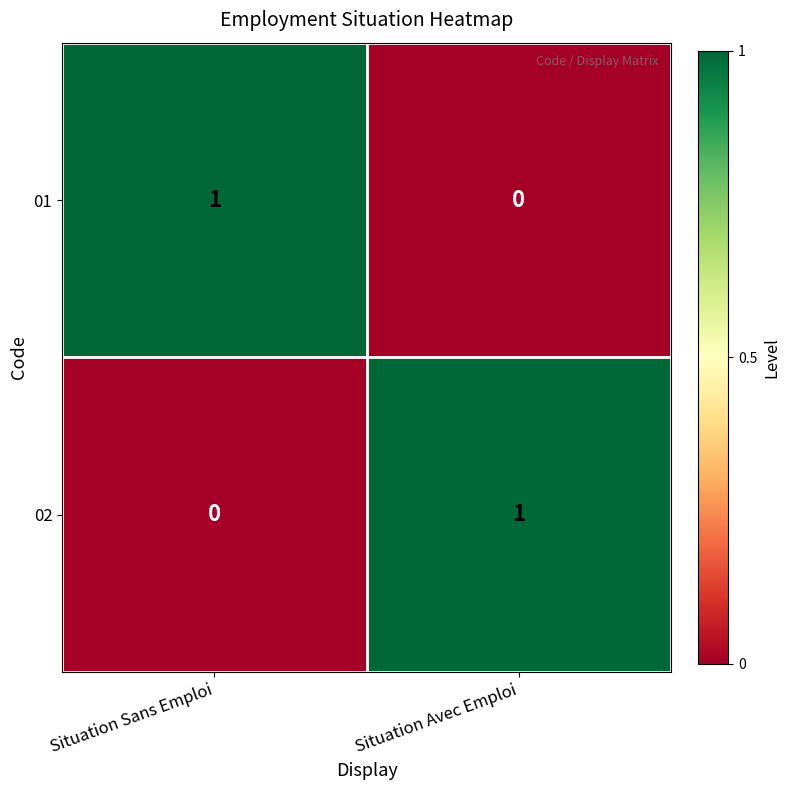

At Situation Avec Emploi, list the series in order from largest to smallest.

02, 01